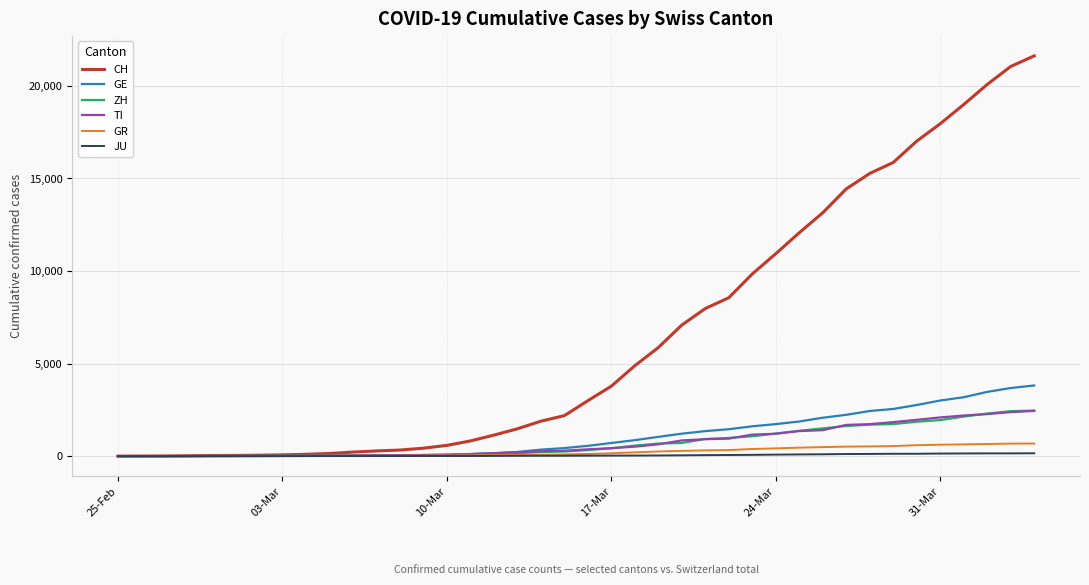

What is the greatest value displayed?

21617